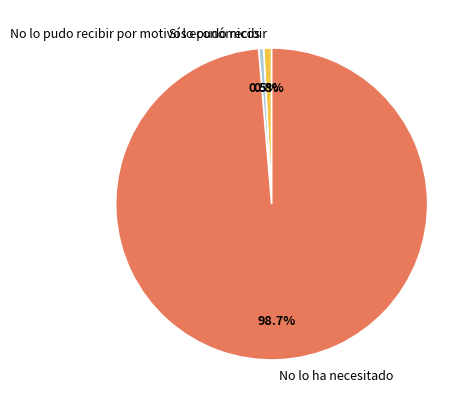

What is the largest slice in the pie chart?

No lo ha necesitado